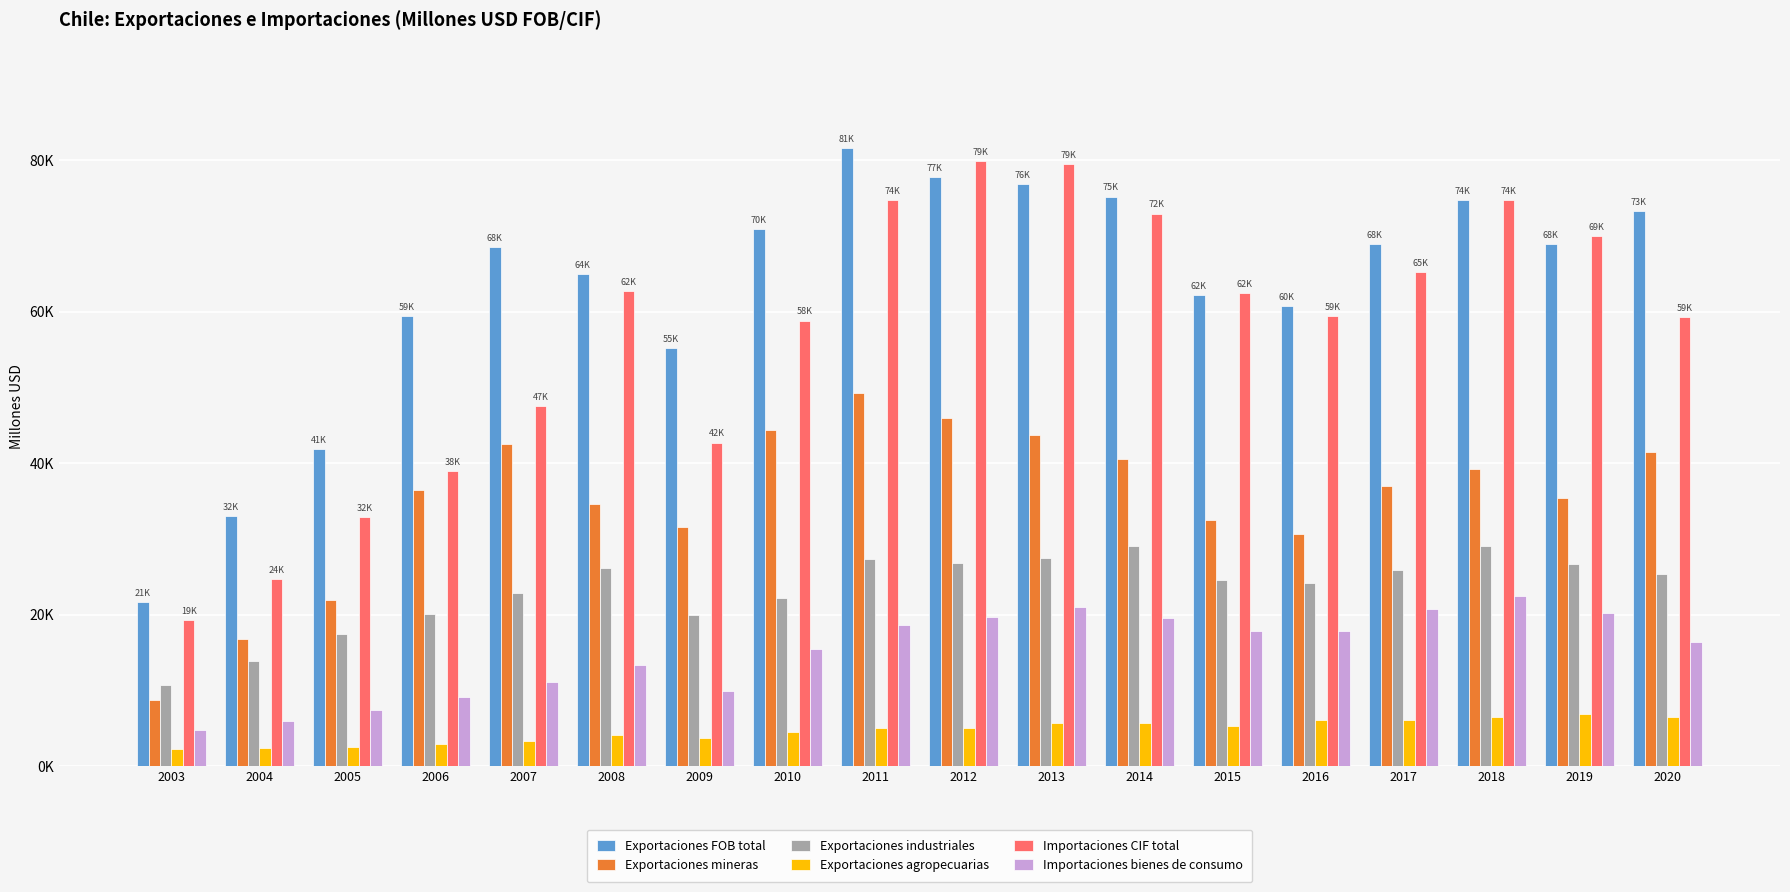

At which label is Importaciones bienes de consumo closest to 13594?

2008